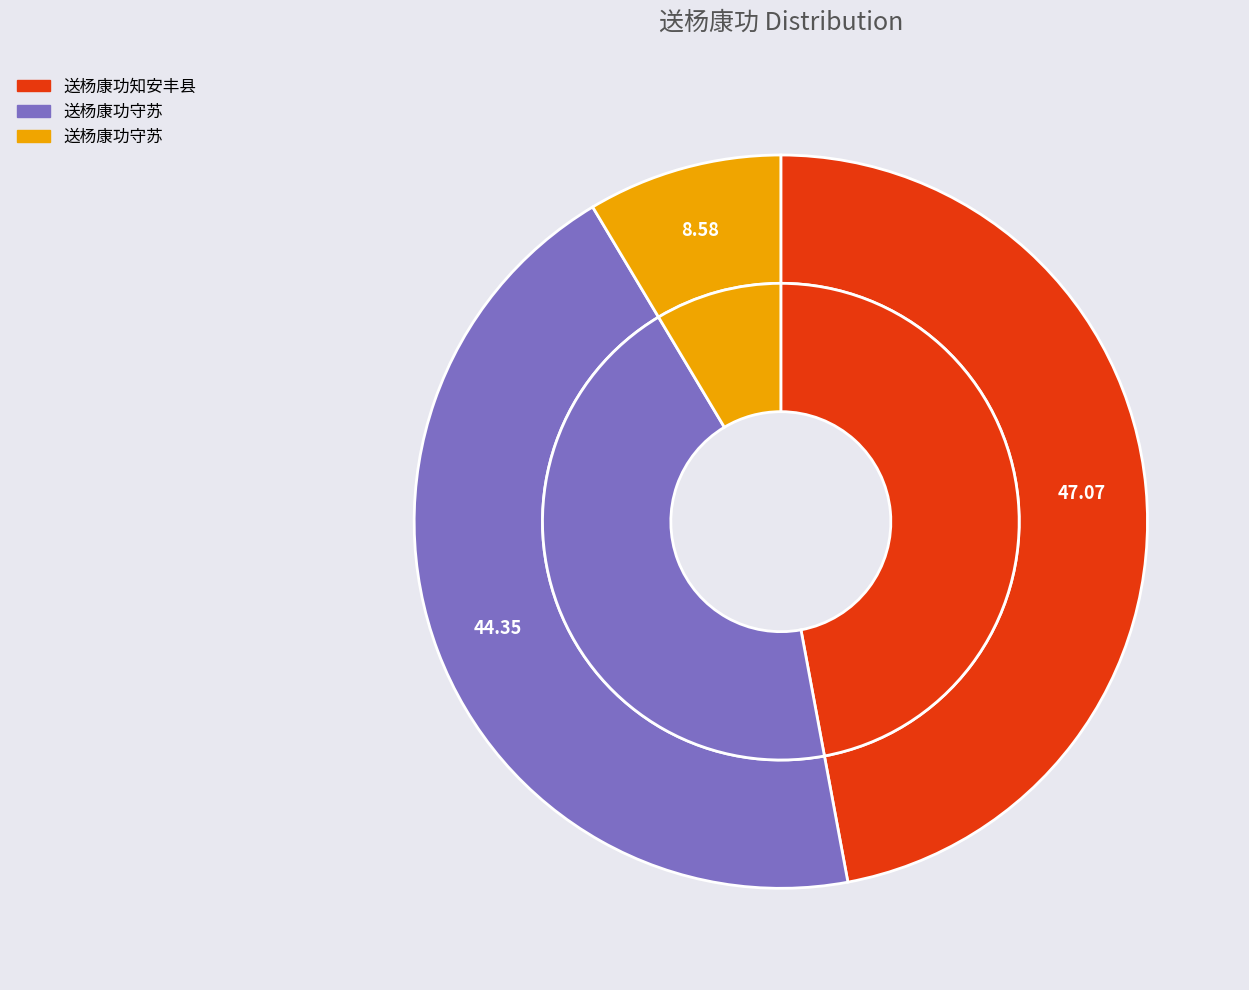

How many segments does this pie chart have?

3